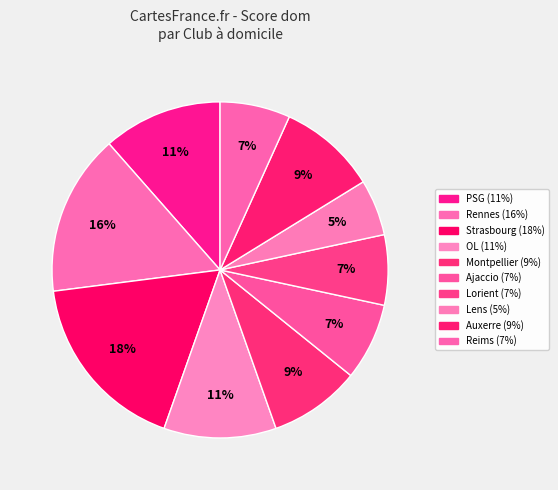

Which slice is the largest?

Strasbourg